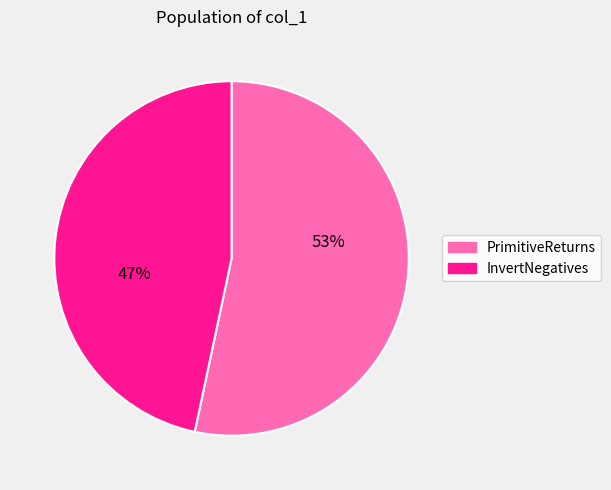

Count the number of slices in the pie.

2